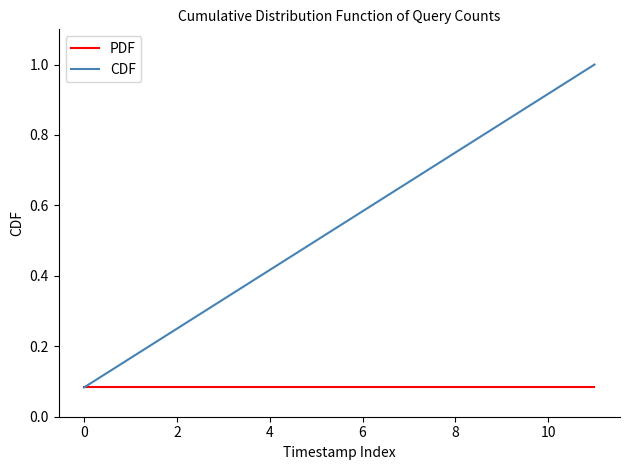

What is the maximum value shown in the chart?

1.0